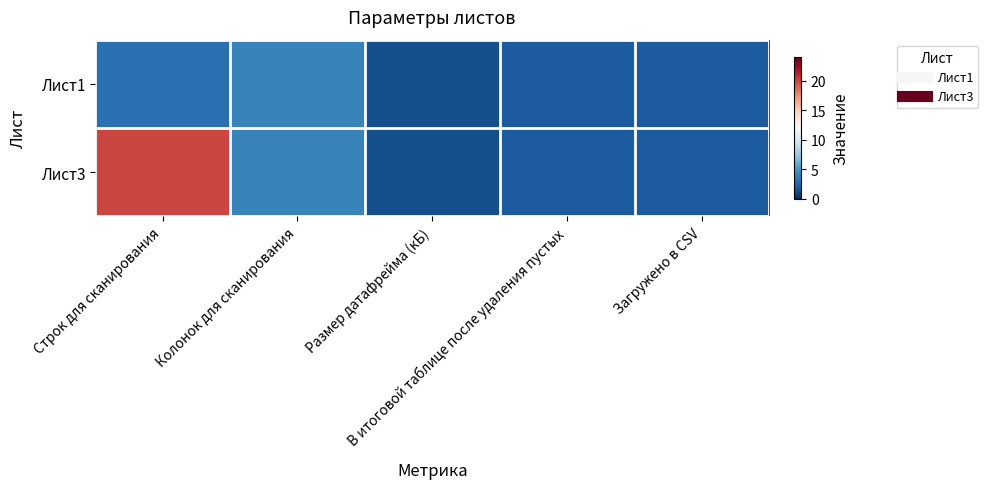

Between Строк для сканирования and Загружено в CSV, which is larger?

Строк для сканирования